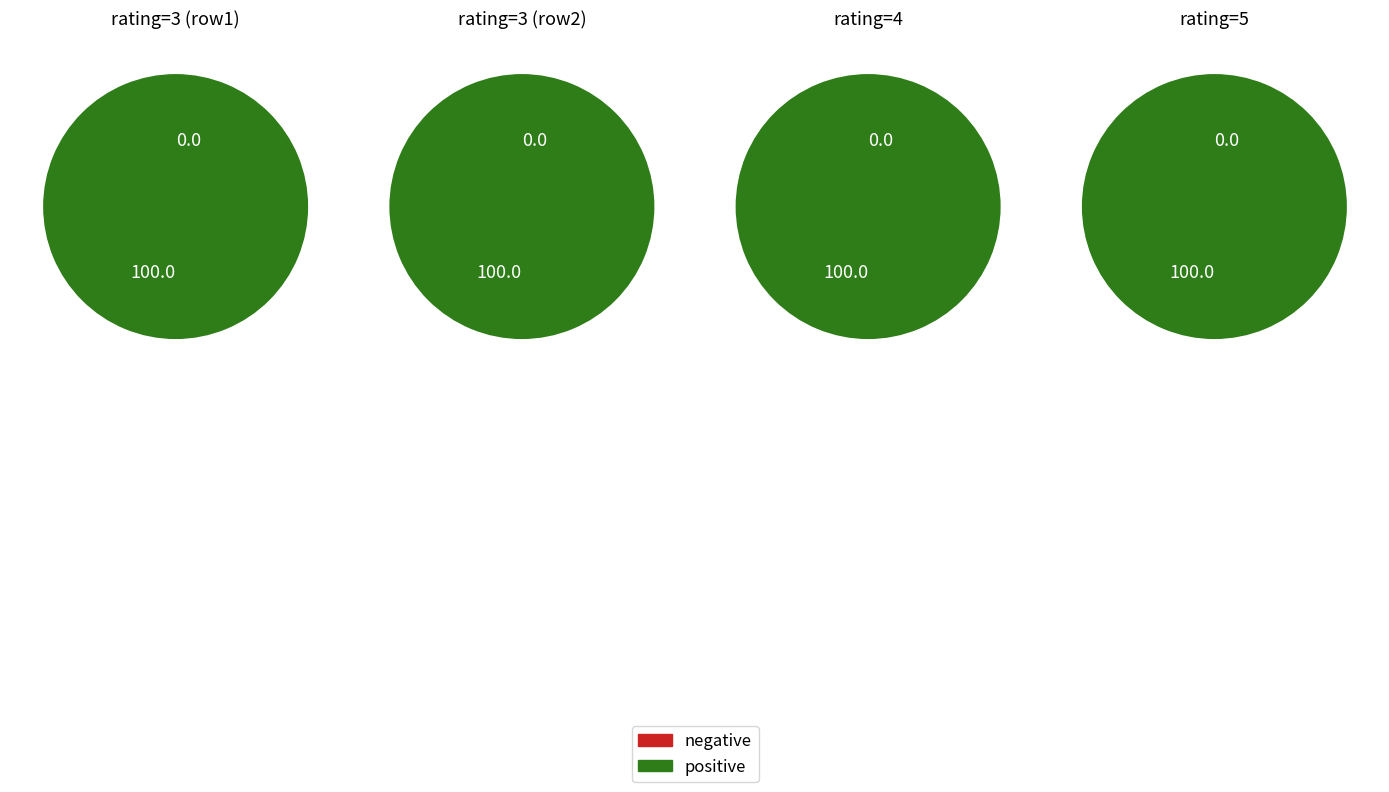

To the nearest percent, what is the difference between the largest and smallest slice percentages?

100%